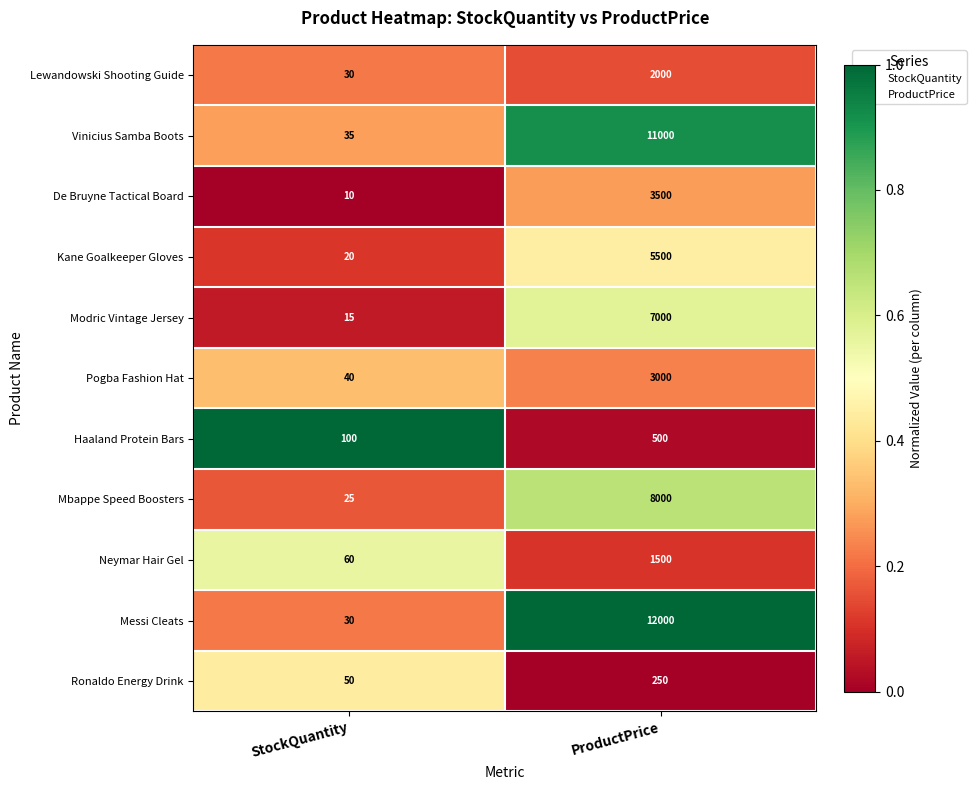

The value of Mbappe Speed Boosters at StockQuantity is 25. True or false?

True